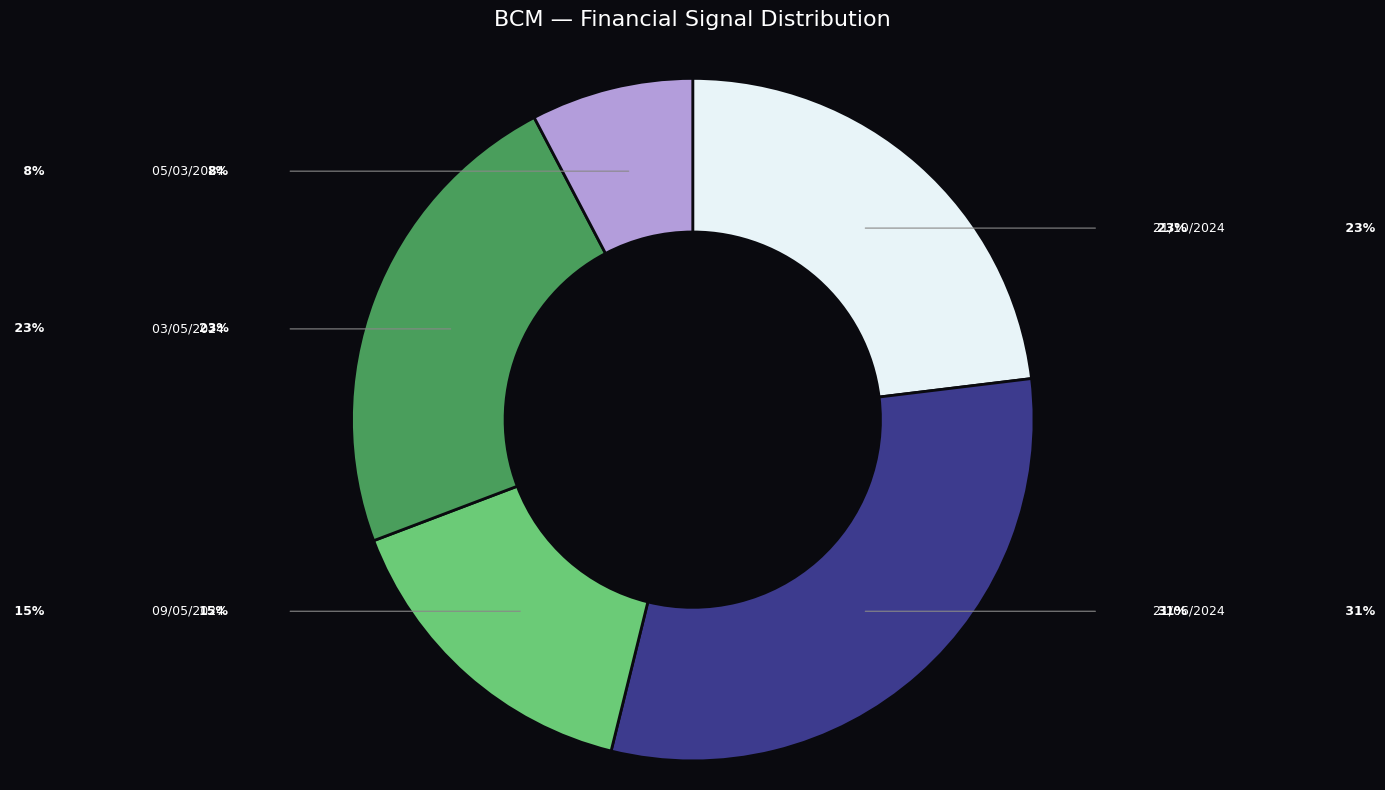

Does any single category account for the majority?

No